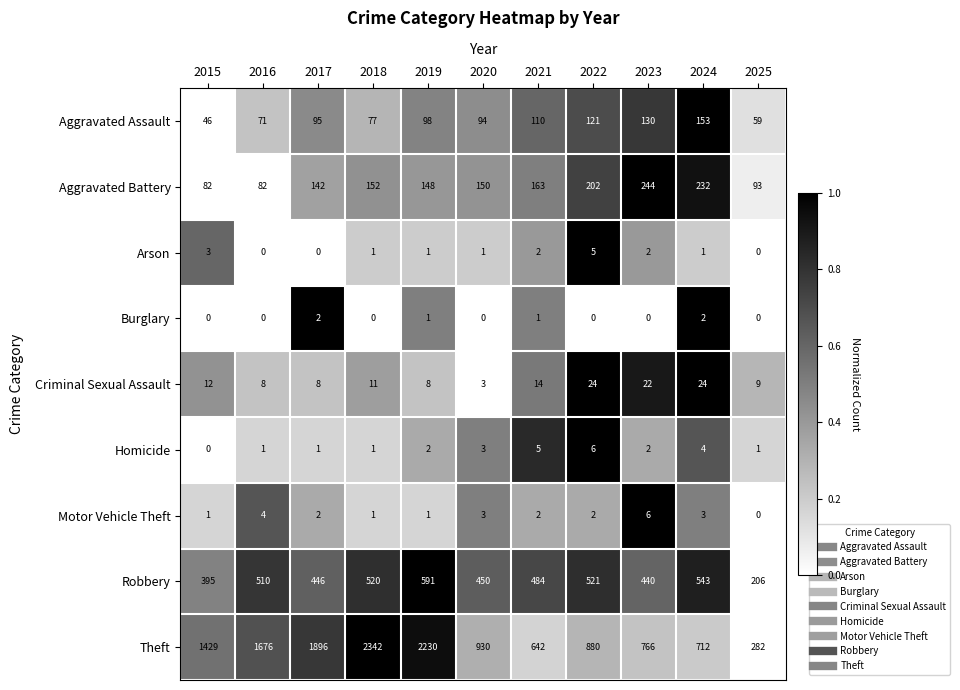

Which series has the widest spread of values?

Theft